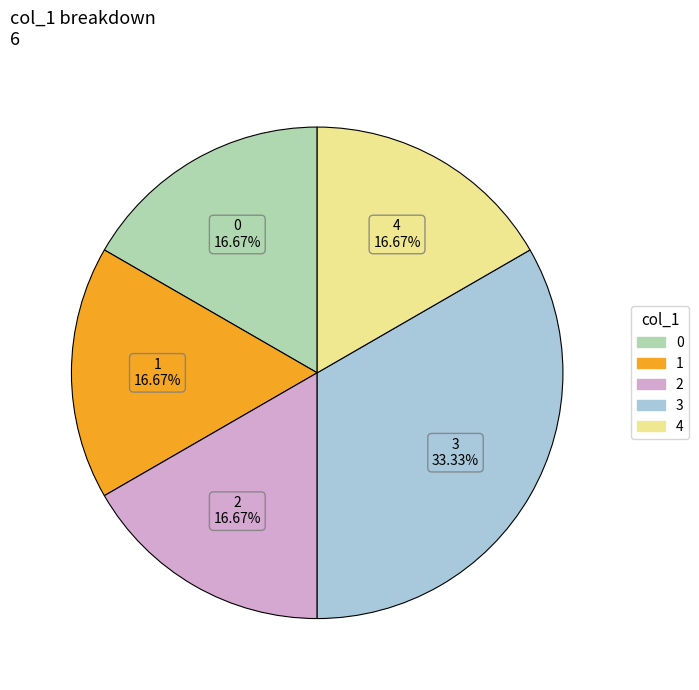

Is there any slice that represents more than half of the pie?

No